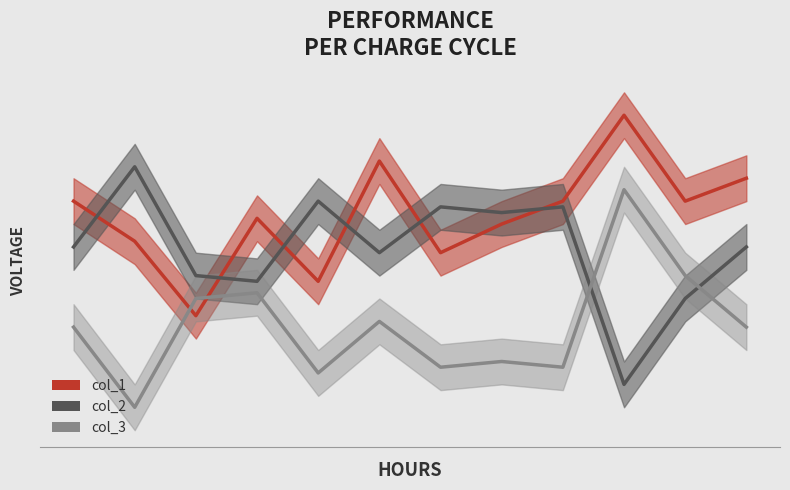

What is the total value across all series at 31?

169